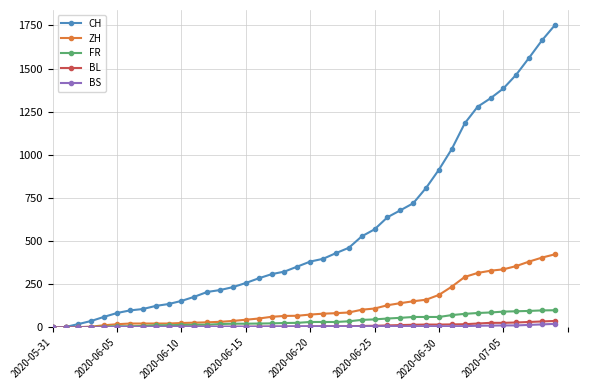

Which series has the largest total across all categories?

CH